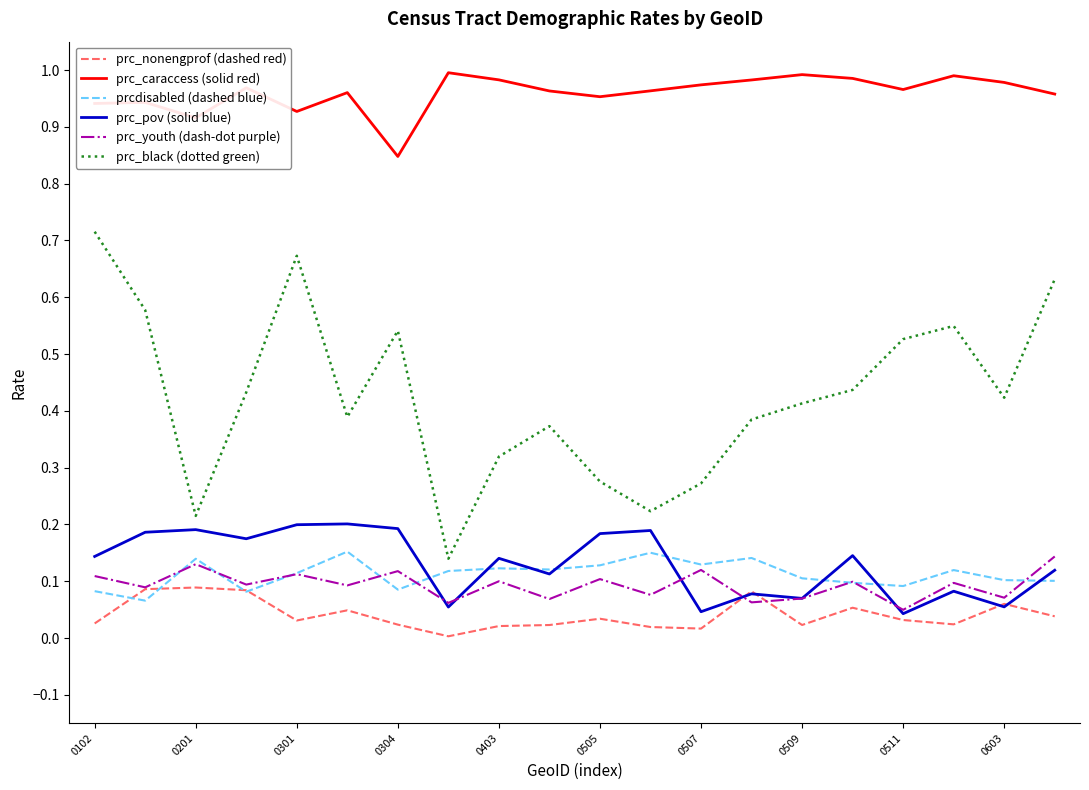

Which series has the largest total across all categories?

prc_caraccess (solid red)